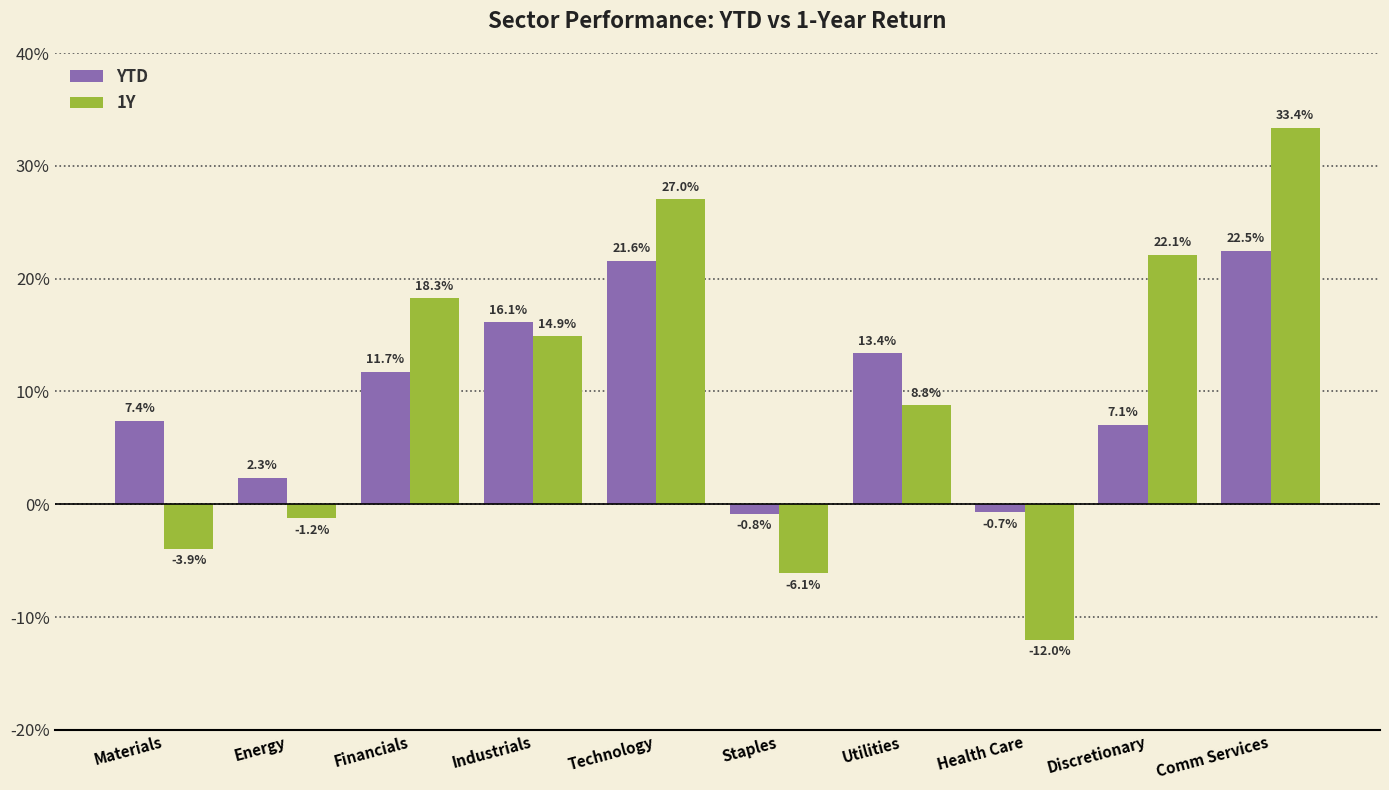

Reading left to right, what are all the values shown in this chart?

YTD: 7.4	2.3	11.7	16.1	21.6	-0.8	13.4	-0.7	7.1	22.5
1Y: -3.9	-1.2	18.3	14.9	27.0	-6.1	8.8	-12.0	22.1	33.4